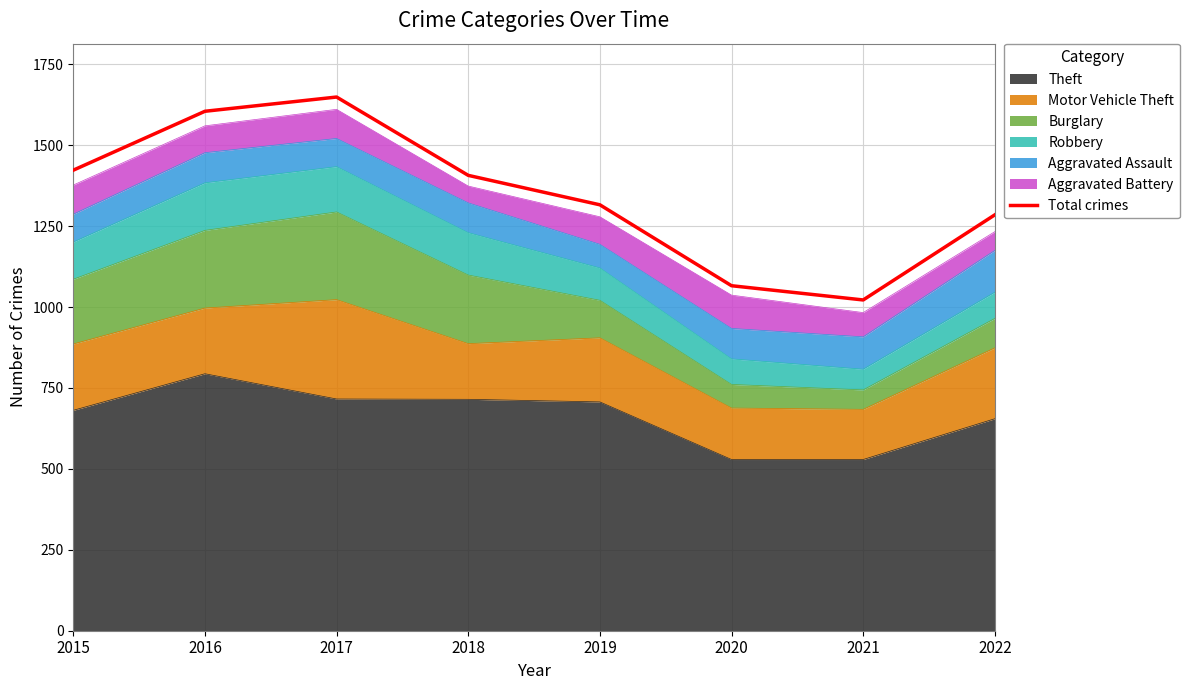

What is the difference between the second highest and second lowest values?

539